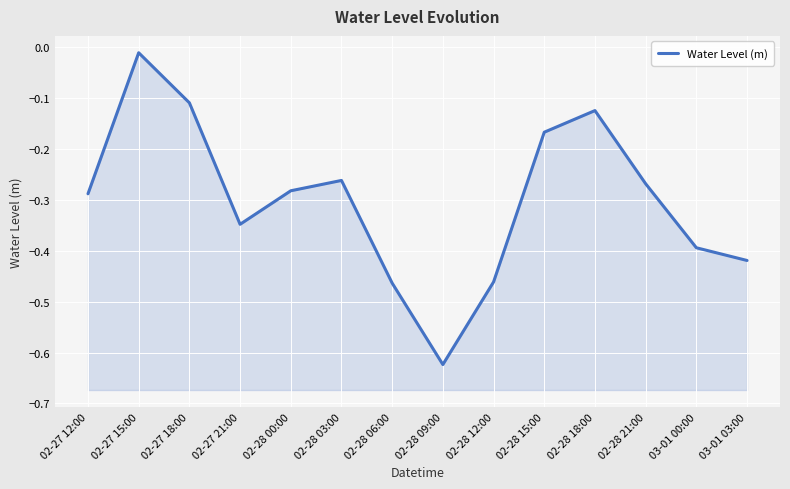

What is the difference between the second highest and second lowest values?

0.4